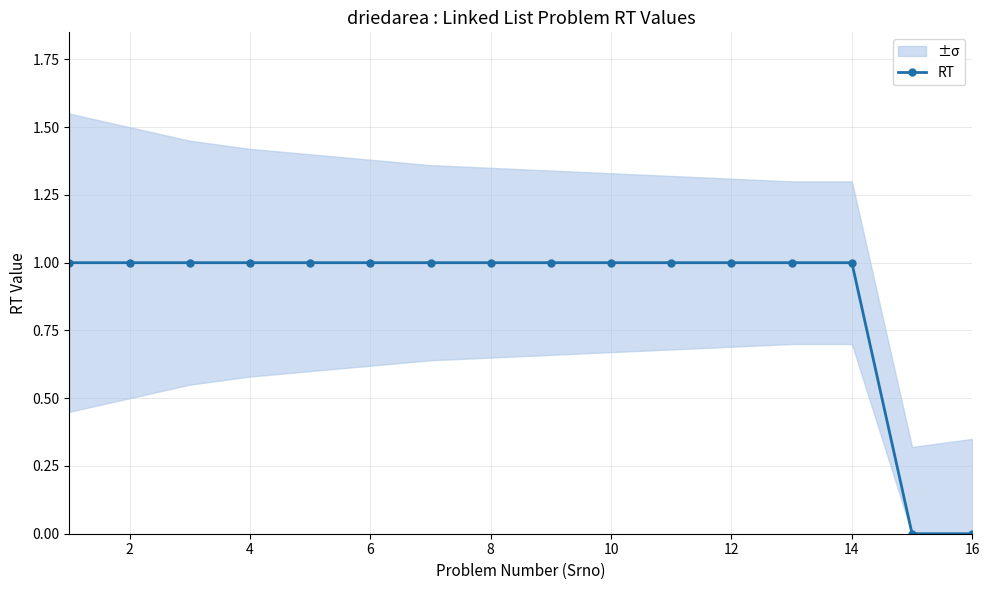

What is the label of the 2nd point from the left?

2